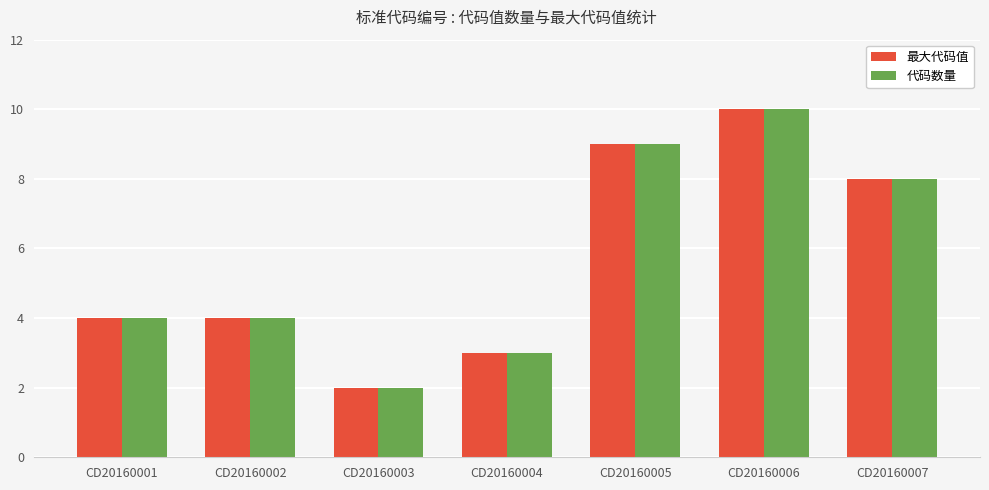

What is the lowest value of the 最大代码值 series?

2